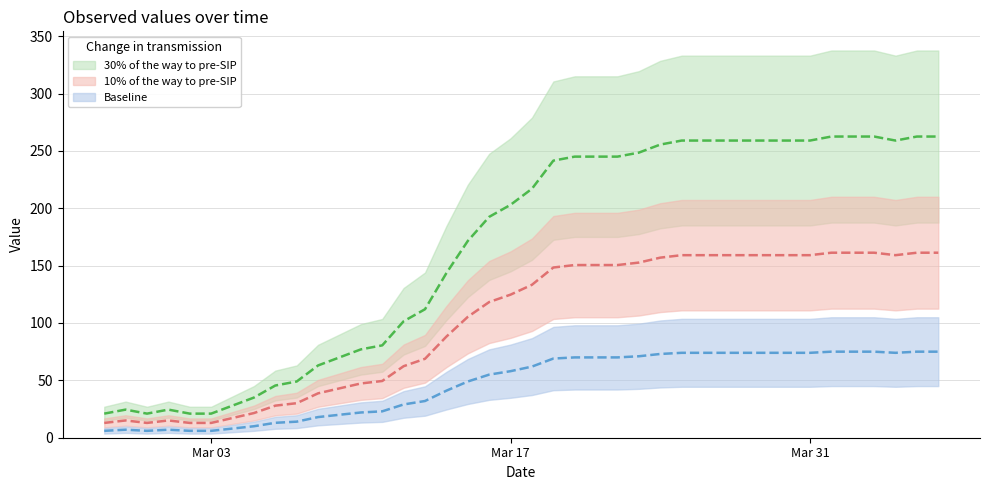

The chart shows a value of 259.0 at 2020-03-25. True or false?

True